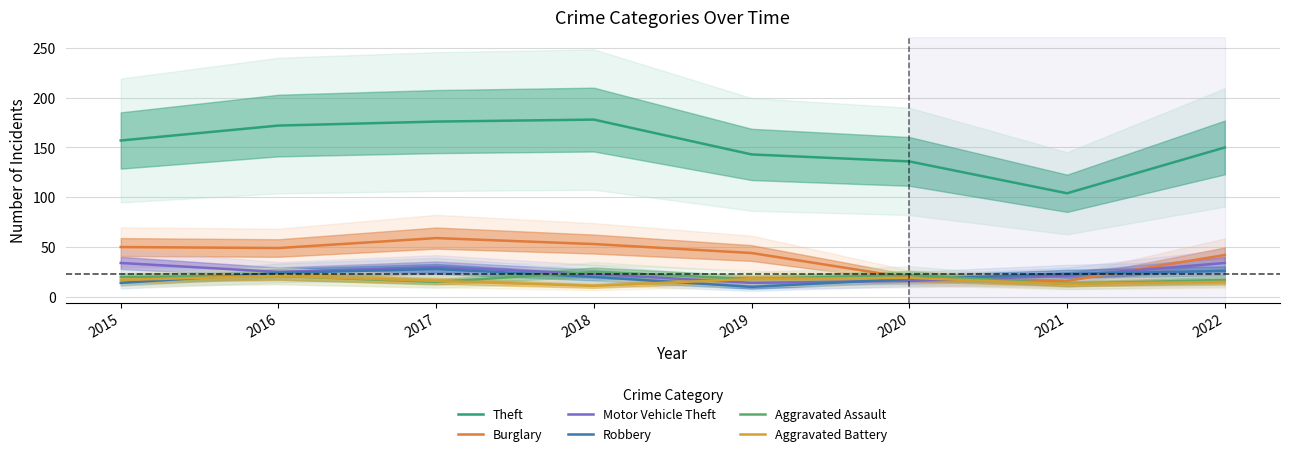

Between 2017 and 2019, which series saw the biggest shift?

Theft